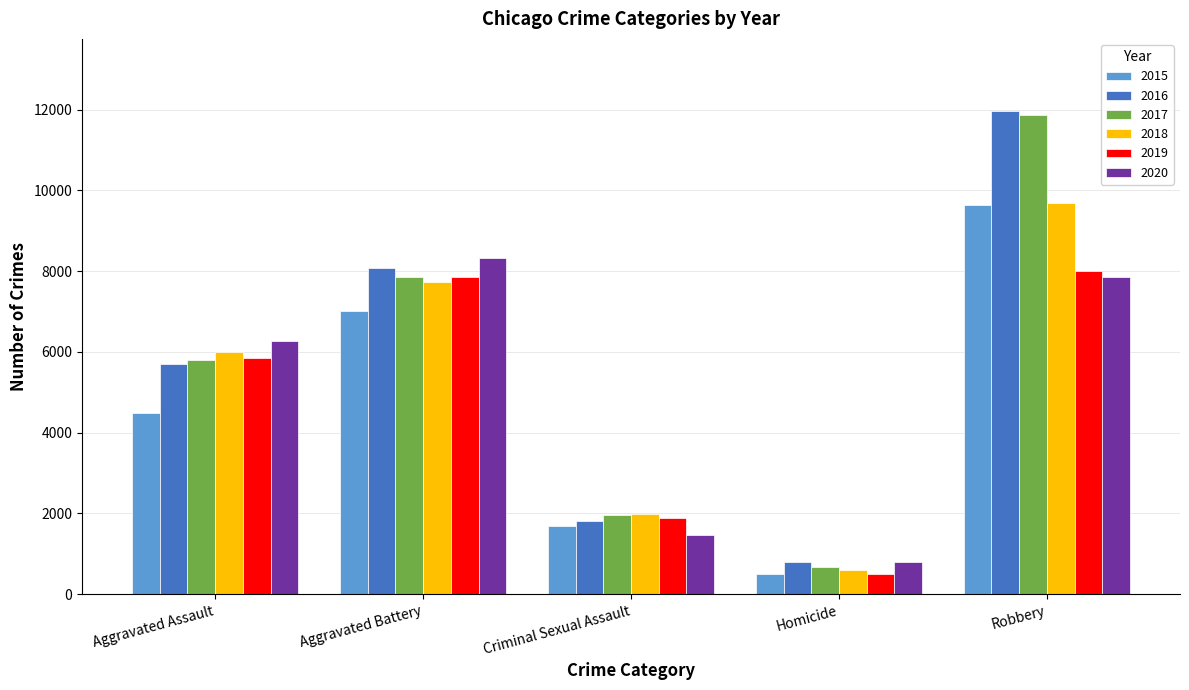

What are all the series names shown in the legend?

2015, 2016, 2017, 2018, 2019, 2020